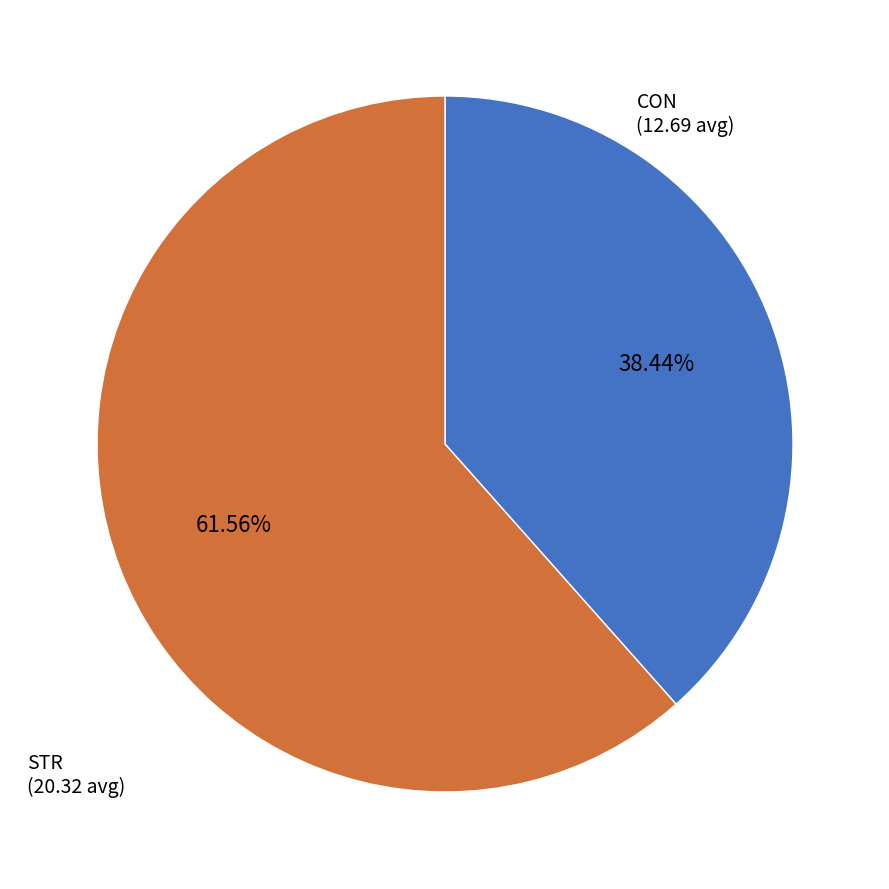

The STR slice represents 53% of the pie. True or false?

False